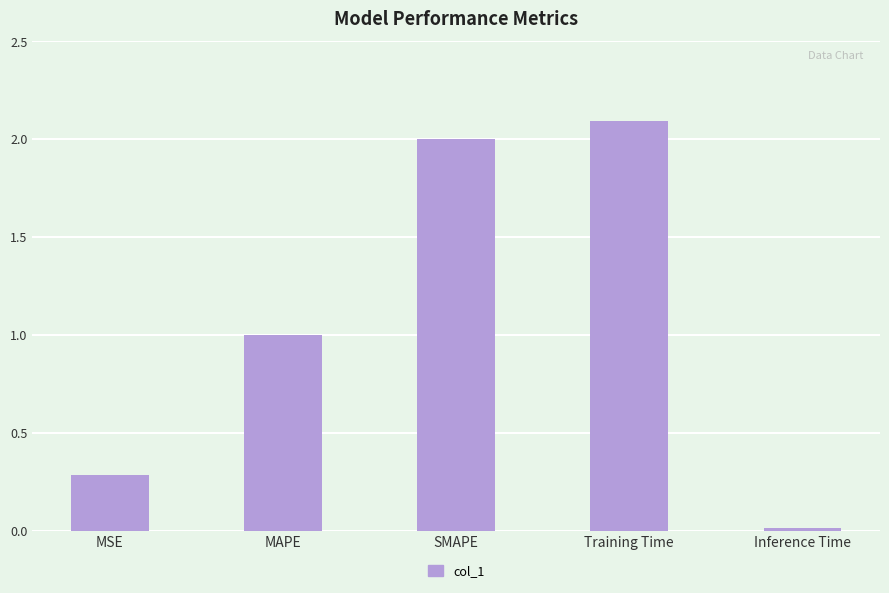

What is the approximate value at SMAPE?

2.0